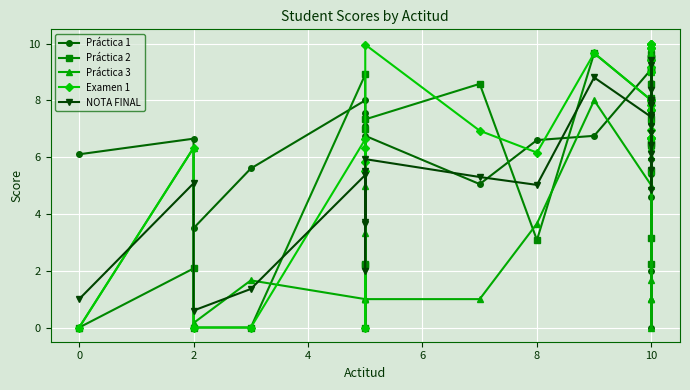

Reading left to right, list all the values displayed in this chart.

Práctica 1: 6.1	6.7	3.5	5.6	8.0	7.5	7.1	7.3	0.0	6.8	5.0	6.6	6.8	9.1	9.5	7.3	7.5	4.6	9.8	0.0	8.0	8.0	7.2	5.4	7.7	9.0	2.0	9.0	6.3	8.6
Práctica 2: 0.0	2.1	0.0	0.0	8.9	2.2	2.2	7.0	0.0	7.3	8.6	3.1	9.7	8.0	9.5	7.3	8.0	6.5	2.2	9.1	9.5	6.4	9.1	8.1	8.6	3.2	9.6	9.1	9.5	5.5
Práctica 3: 0.0	6.3	0.2	1.7	1.0	1.0	1.0	3.3	5.0	1.0	1.0	3.7	8.0	5.0	0.0	6.7	6.0	9.7	5.7	7.3	6.3	6.0	6.7	5.5	10.0	1.0	1.0	9.0	1.0	1.7
Examen 1: 0.0	6.3	0.0	0.0	6.6	5.5	5.8	6.3	0.0	10.0	6.9	6.2	9.7	8.0	6.7	9.2	7.8	9.0	6.7	10.0	8.0	9.8	7.7	7.7	9.8	6.7	10.0	9.4	10.0	7.0
NOTA FINAL: 1.0	5.1	0.6	1.4	5.4	3.7	3.7	5.5	2.0	5.9	5.3	5.0	8.8	7.4	5.8	7.9	7.5	8.4	6.1	8.0	8.0	7.8	7.8	7.1	9.4	4.8	6.4	9.2	6.8	5.5